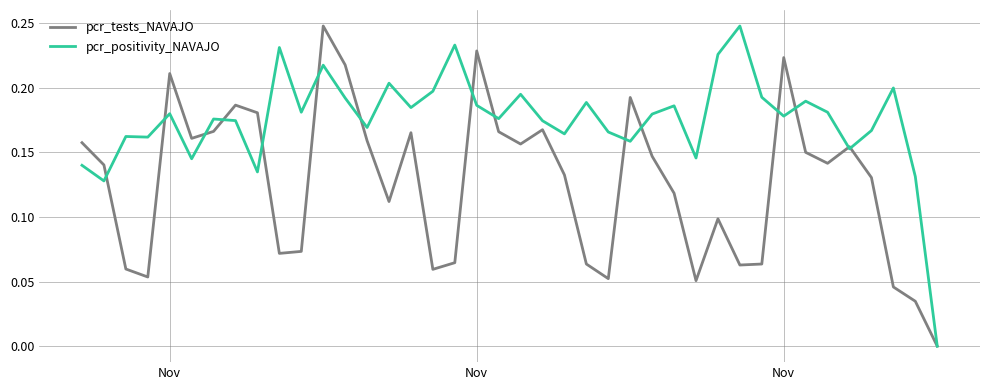

List the series in order of their overall mean, highest first.

pcr_positivity_NAVAJO, pcr_tests_NAVAJO